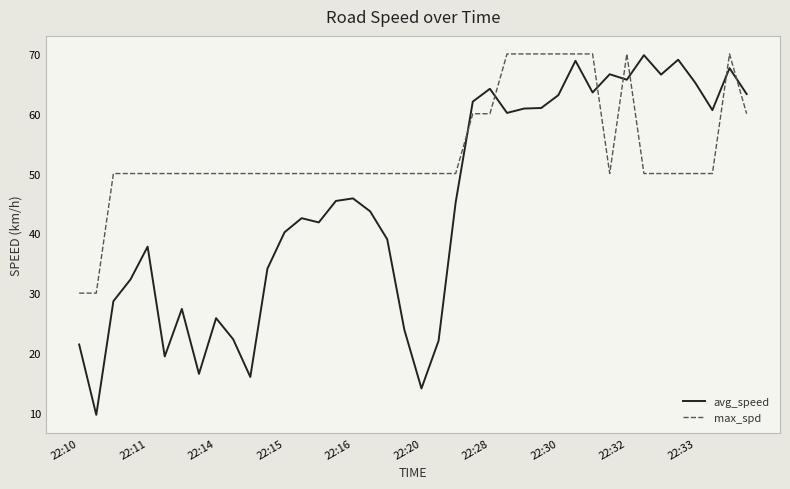

True or false: max_spd and avg_speed intersect in this chart.

True